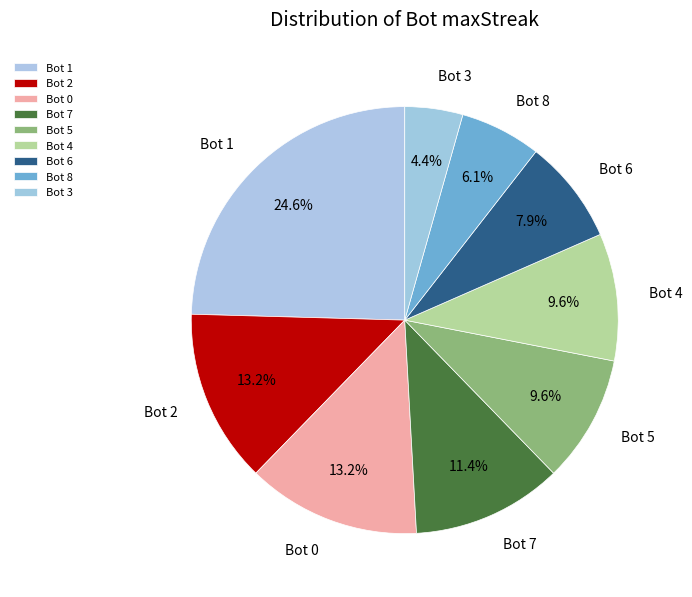

Which slice is the smallest?

Bot 3